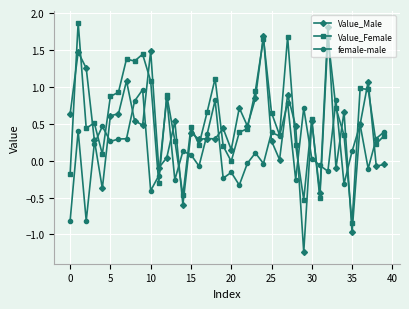

Which series has the largest total across all categories?

Value_Female